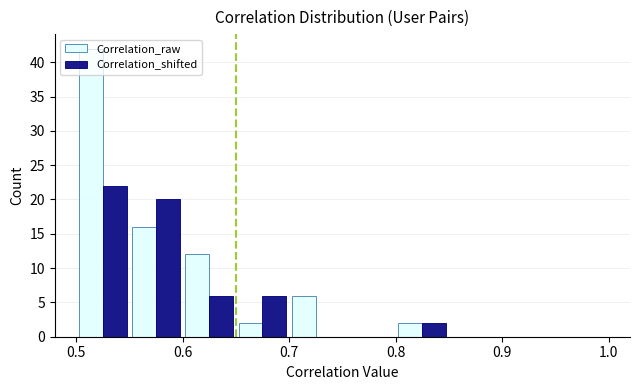

In the Correlation_raw series, which range on the x-axis has the tallest bar?

0.50 to 0.55